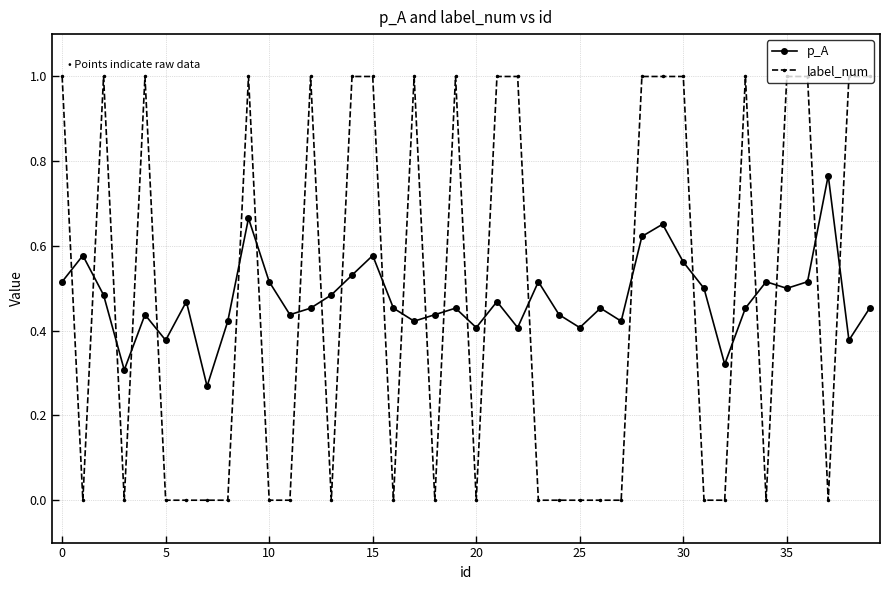

What are all the series names shown in the legend?

p_A, label_num